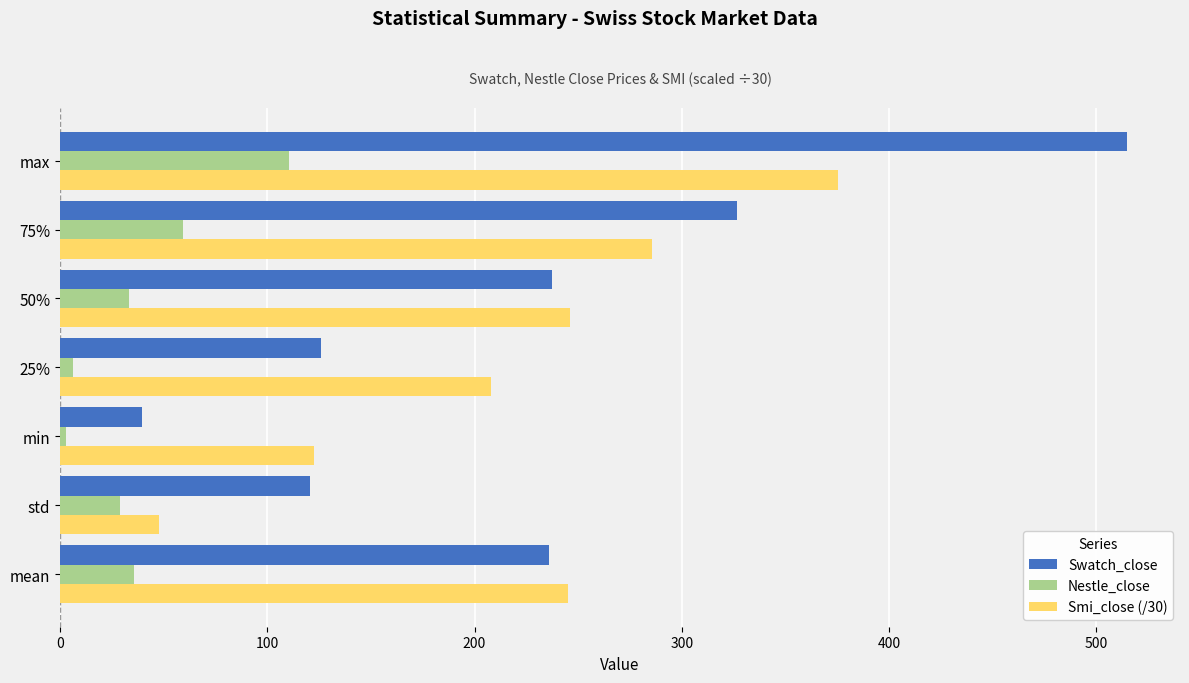

What is the average value of the Nestle_close series?

39.5